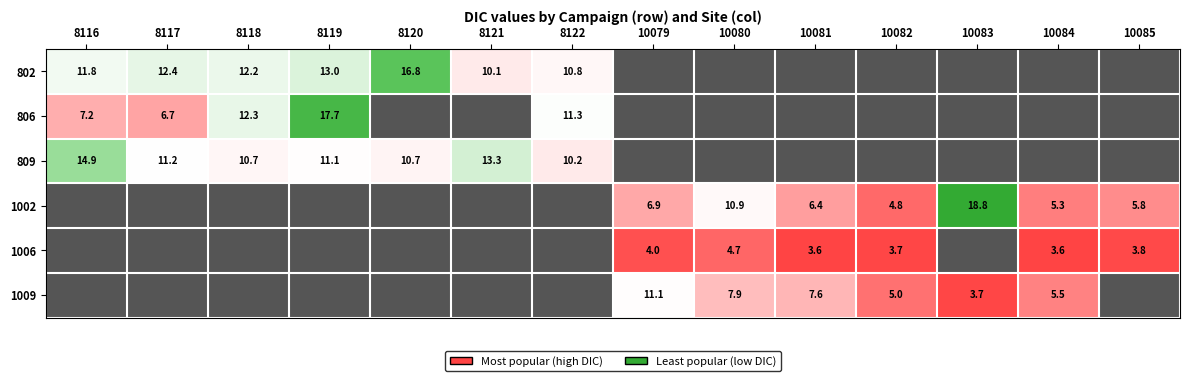

The value of 806 at 8117 is 12.0. True or false?

False